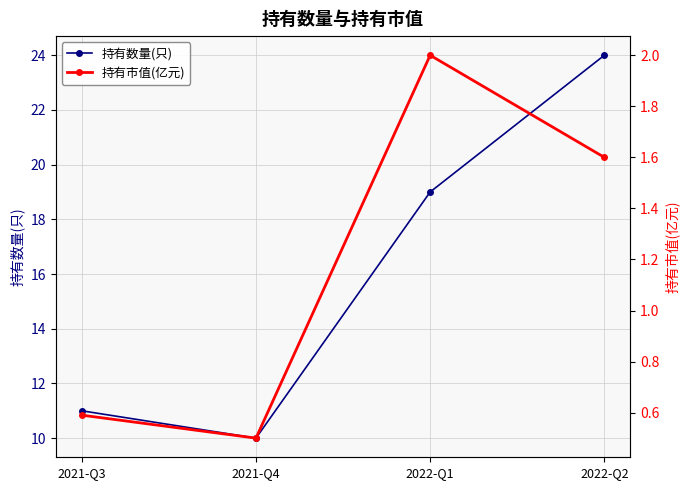

What is the difference between the 持有市值(亿元) values at 2021-Q3 and 2022-Q1?

1.4